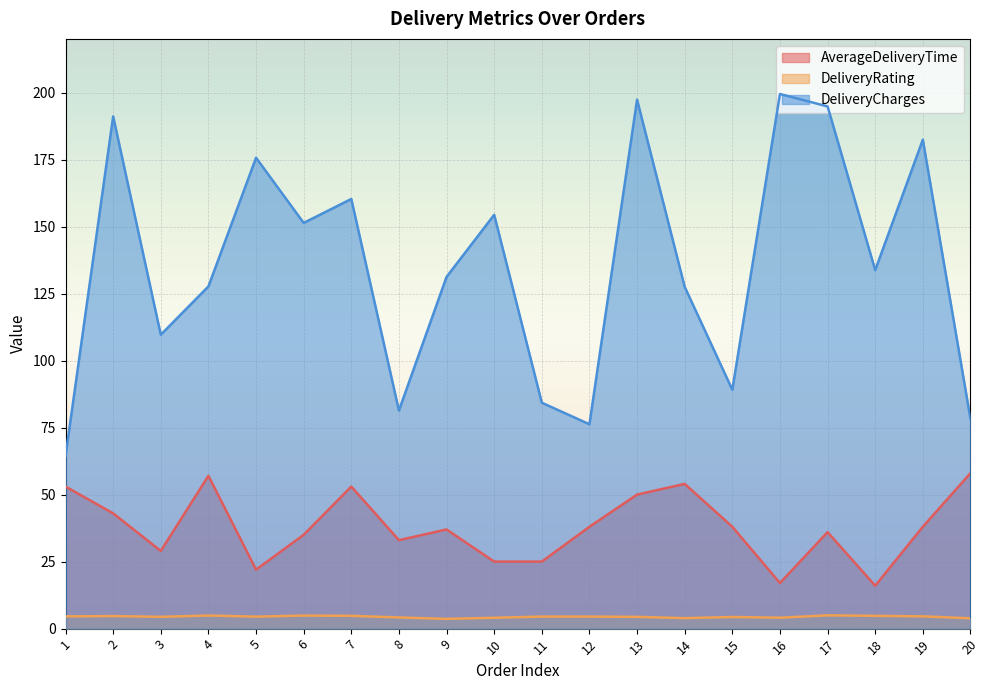

List the series in order of their peak value, lowest first.

DeliveryRating, AverageDeliveryTime, DeliveryCharges